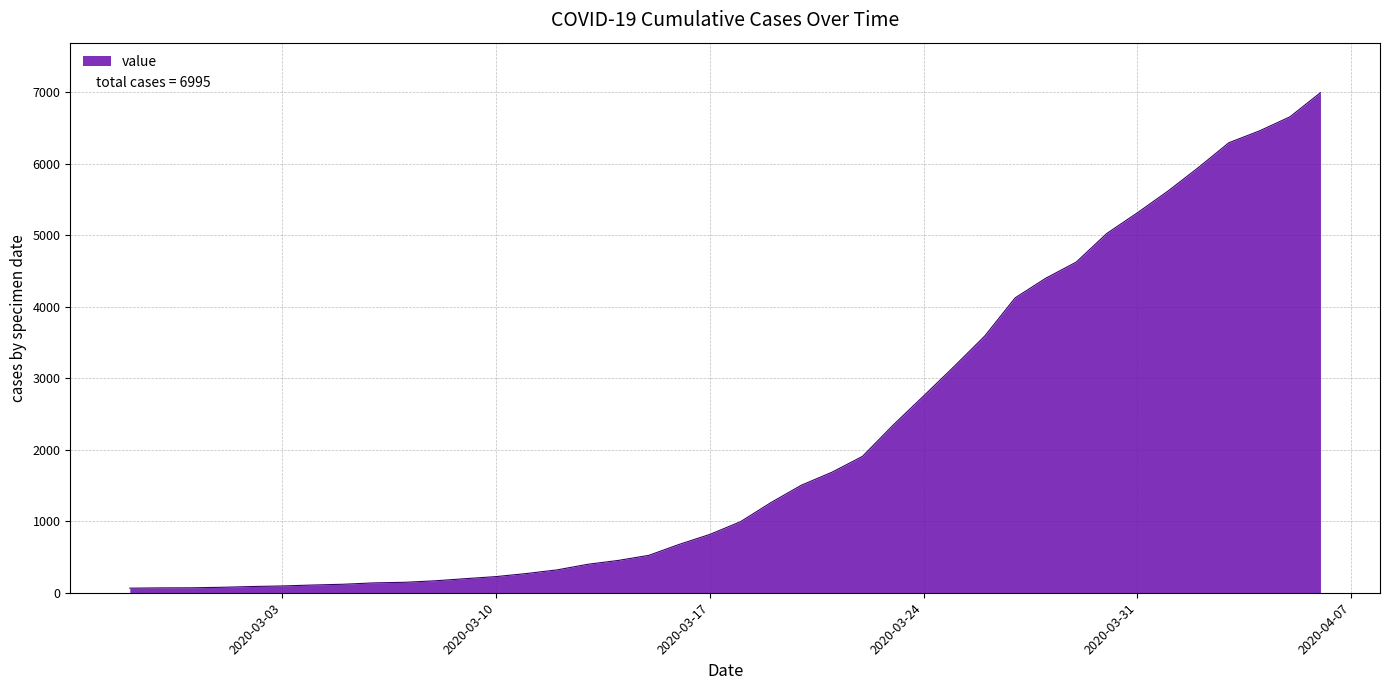

What is the difference between the maximum and minimum values?

6931